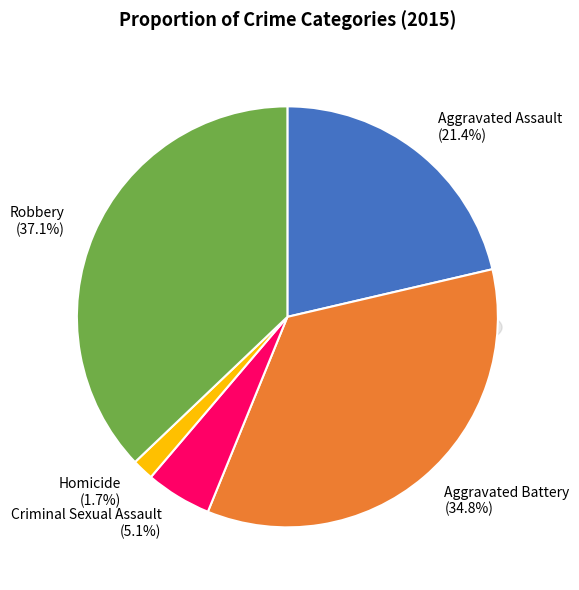

Which has a higher value, Homicide or Criminal Sexual Assault?

Criminal Sexual Assault